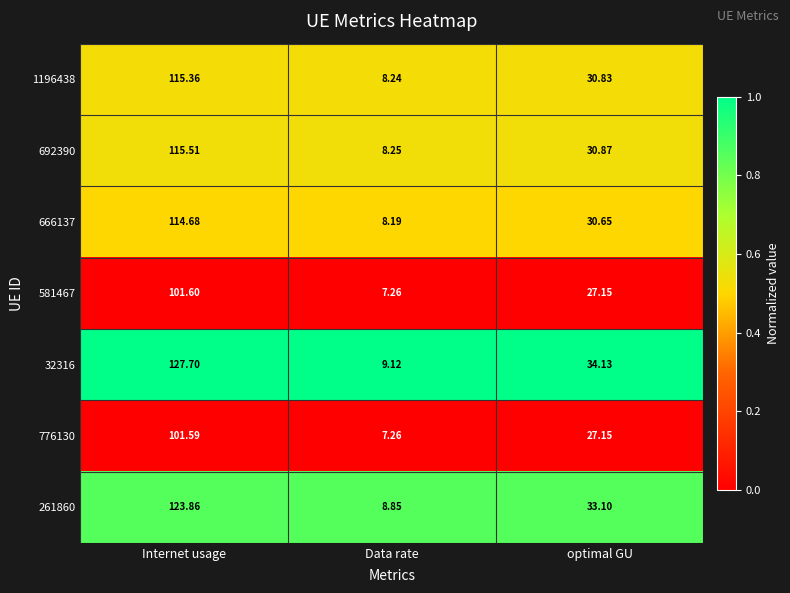

Rank the series by their maximum value, from highest to lowest.

32316, 261860, 692390, 1196438, 666137, 581467, 776130